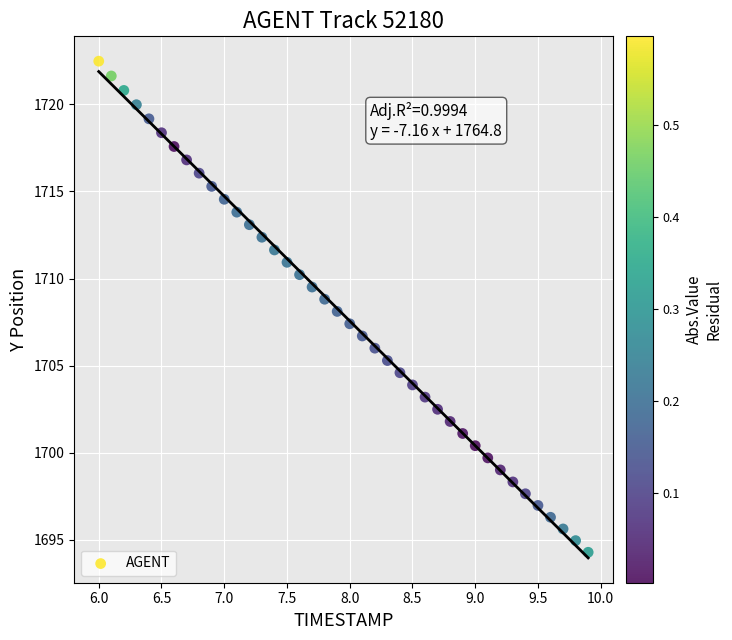

What is the range of Y values (max minus min)?

28.2